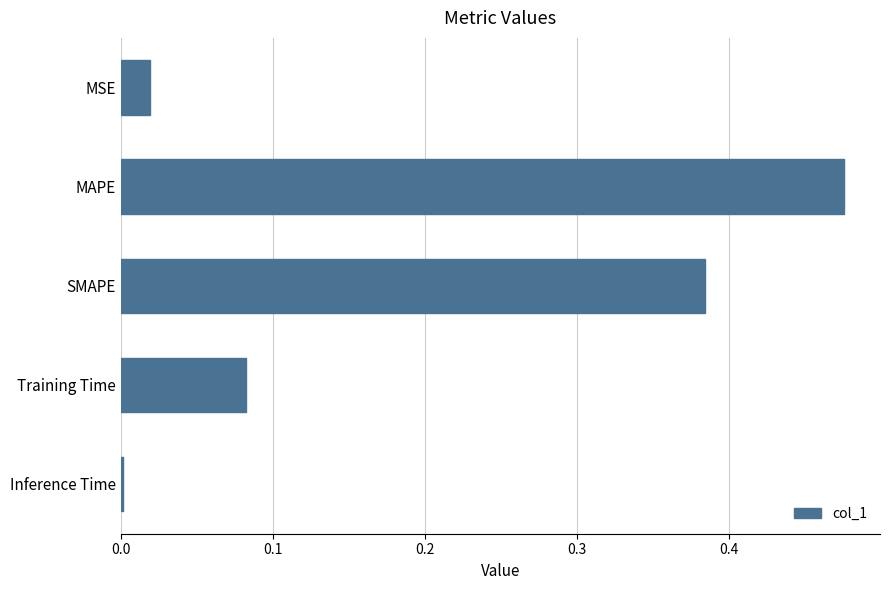

The chart shows a value of 0.2 at MAPE. True or false?

False